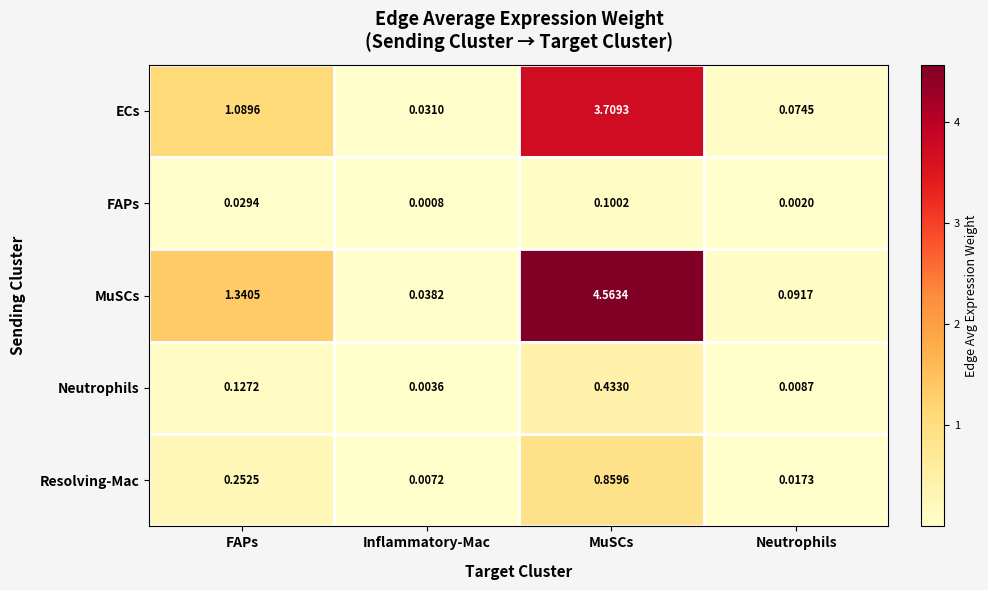

At Neutrophils, list the series in order from largest to smallest.

MuSCs, ECs, Resolving-Mac, Neutrophils, FAPs